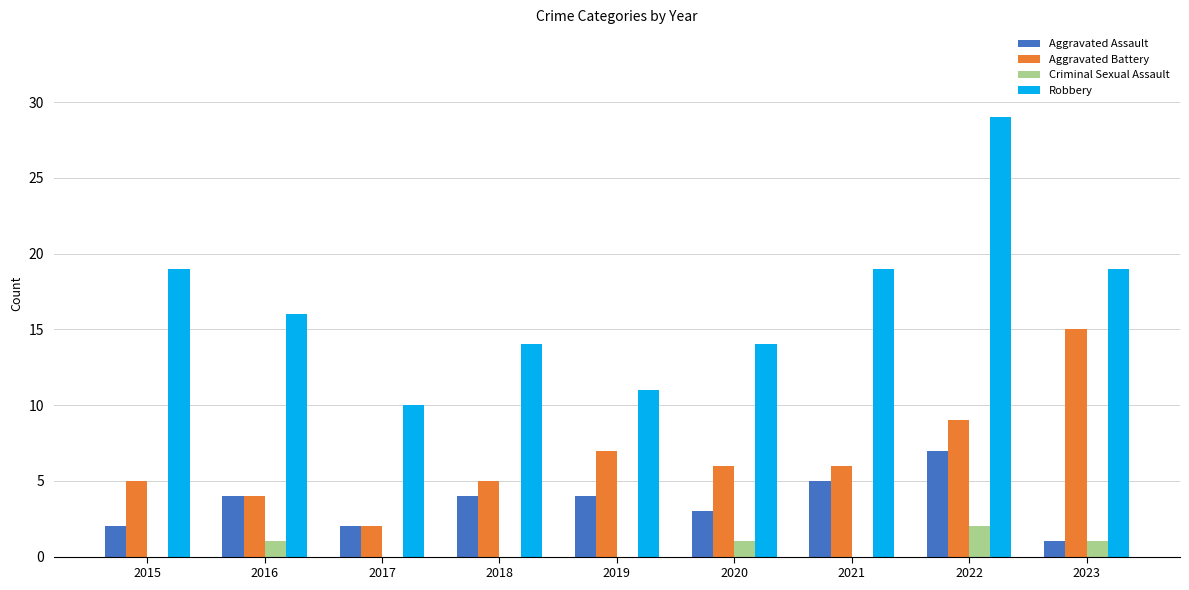

Read the Aggravated Assault value at 2021.

5